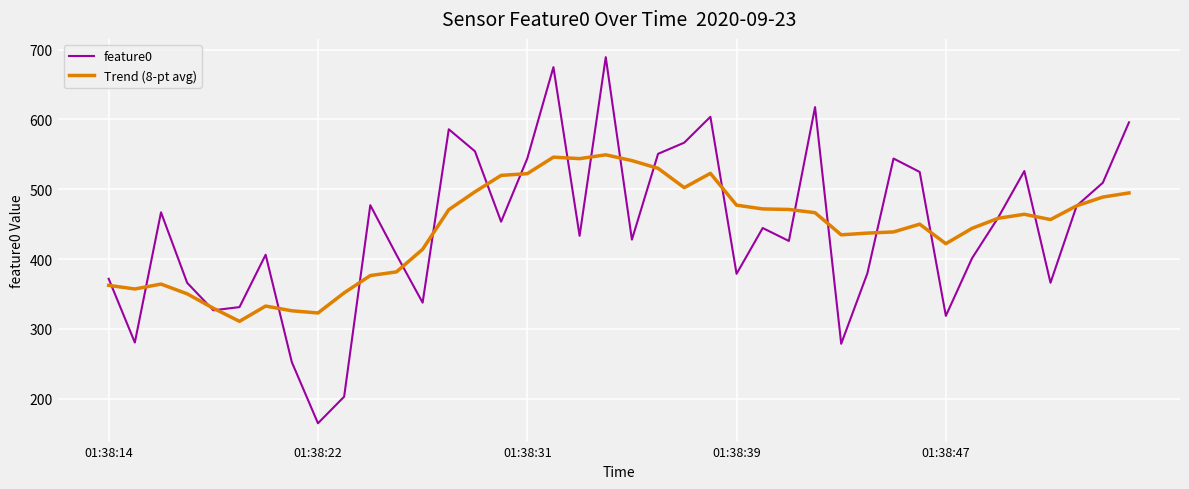

Which series has the largest range (max minus min)?

feature0